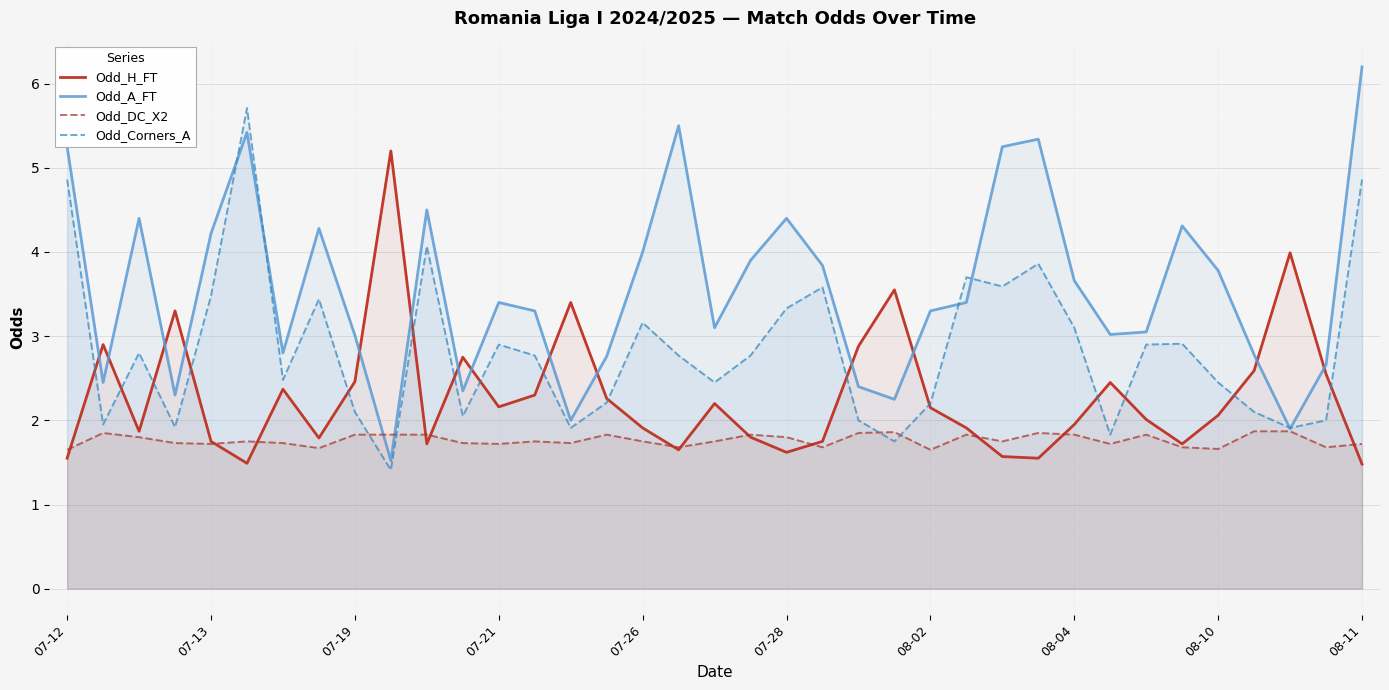

True or false: Odd_H_FT has a value of 2.5 at 07-19.

True